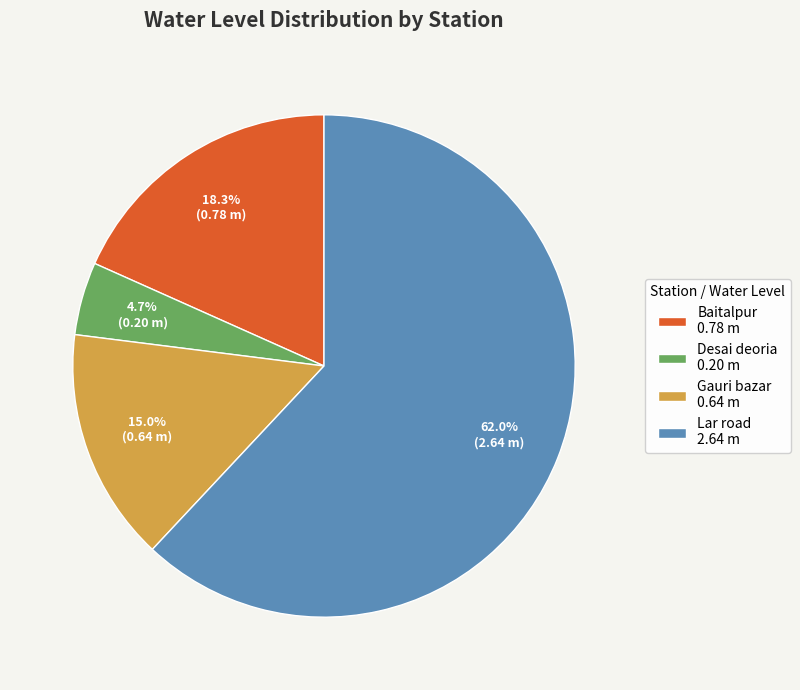

Between Baitalpur 0.78 m and Lar road 2.64 m, which is larger?

Lar road 2.64 m